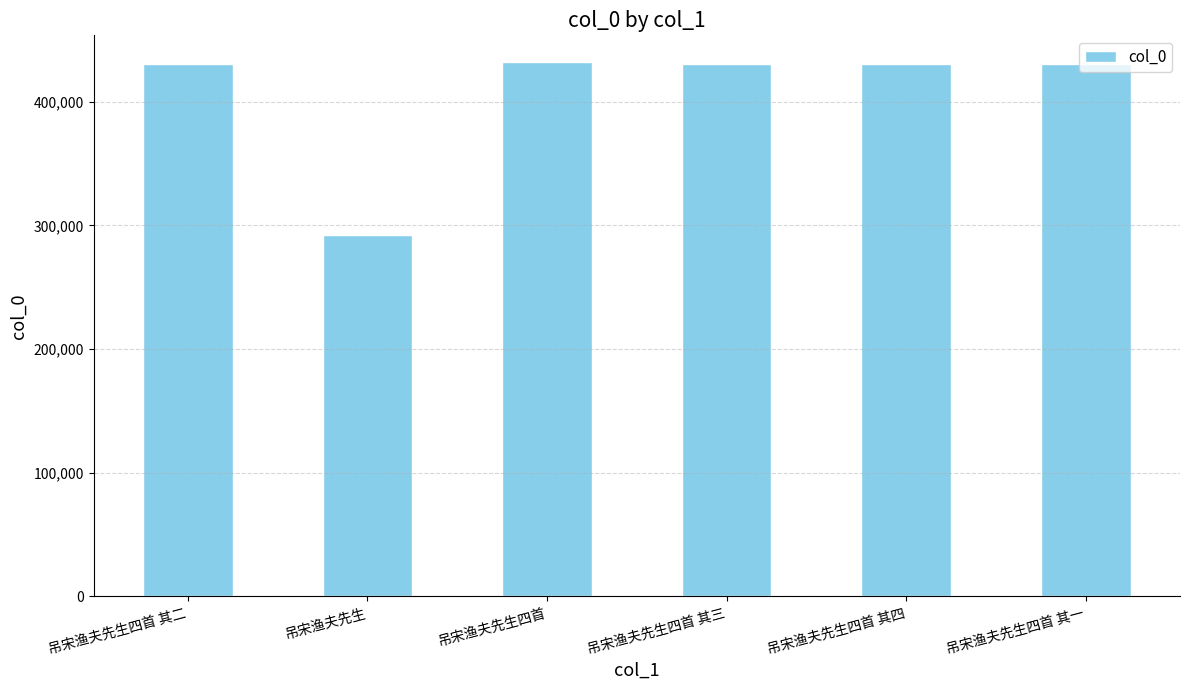

Is it true that the value at 吊宋渔夫先生四首 is 432030?

True